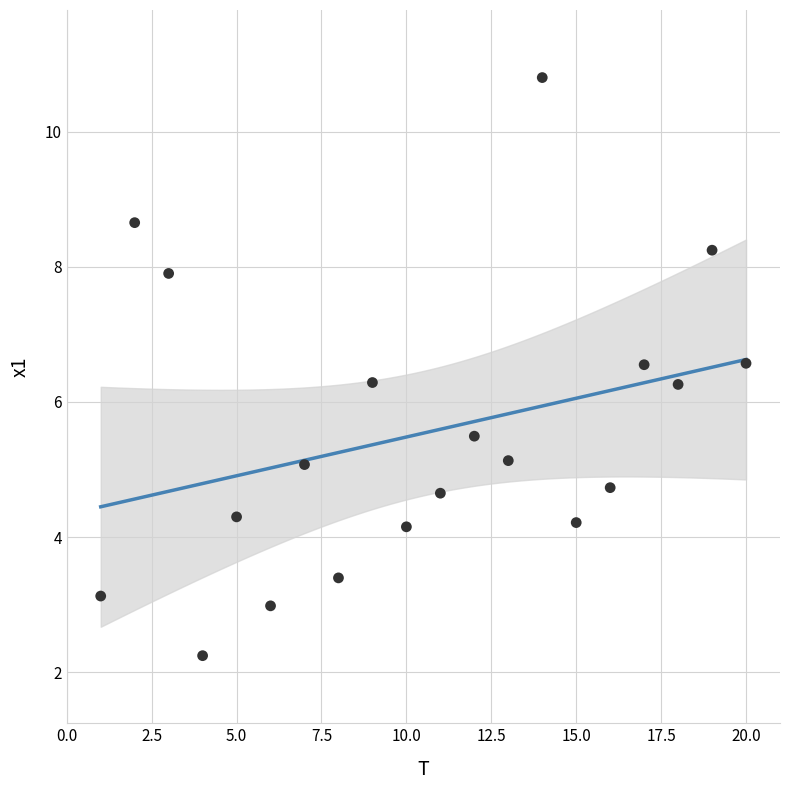

What is the range of Y values (max minus min)?

8.6